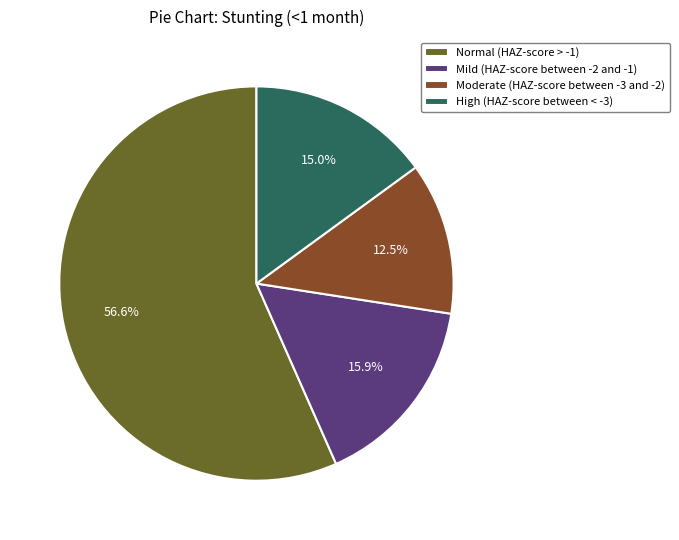

How many segments does this pie chart have?

4